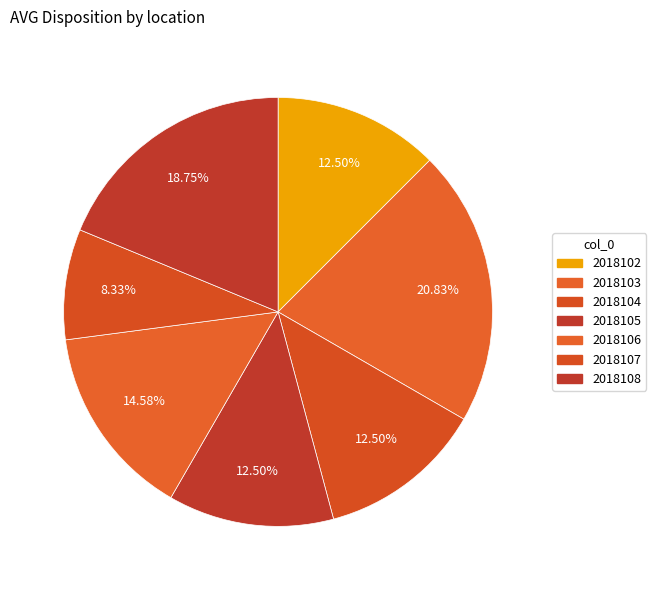

What is the largest slice in the pie chart?

2018103